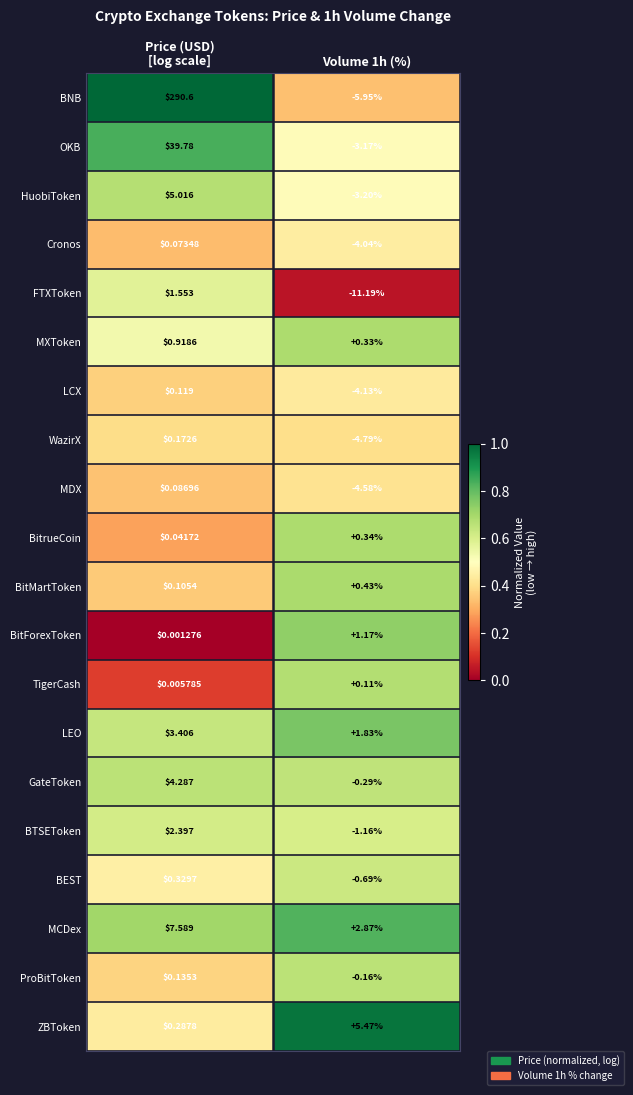

Which series has the largest range (max minus min)?

BNB